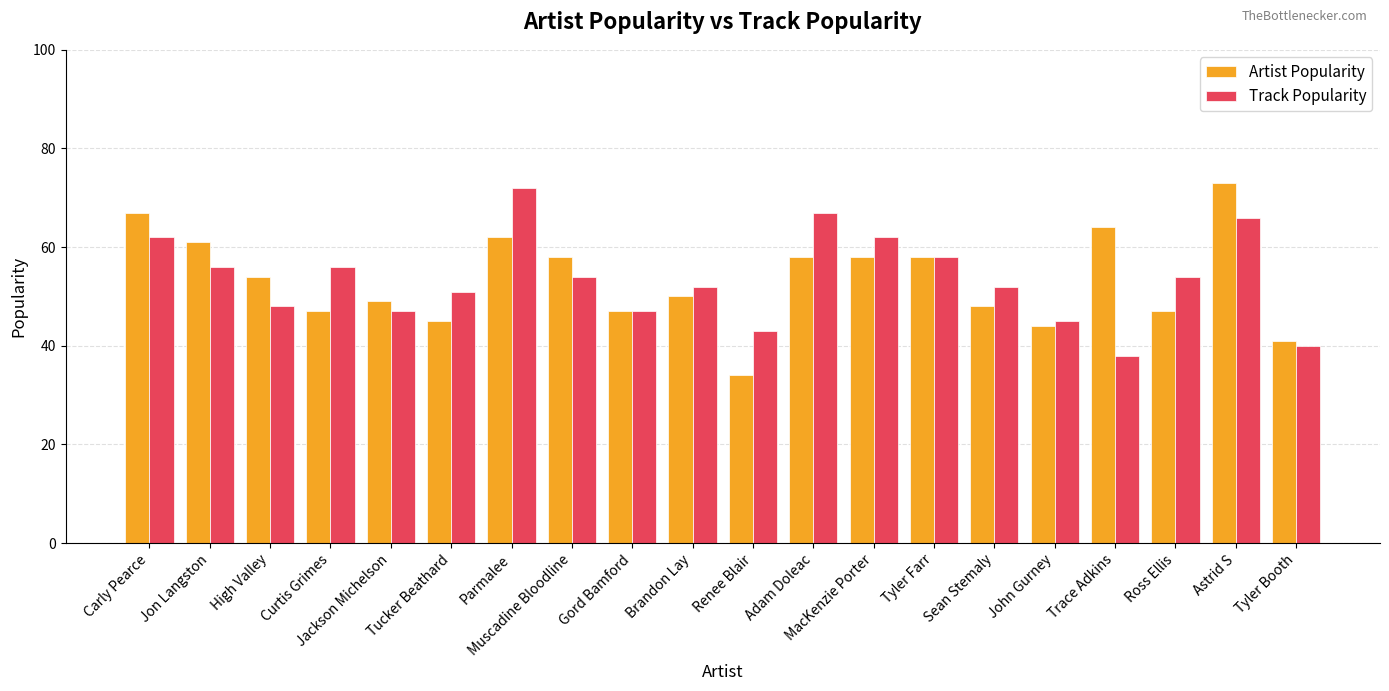

Is the value of Track Popularity at MacKenzie Porter greater than the value of Artist Popularity at John Gurney?

Yes